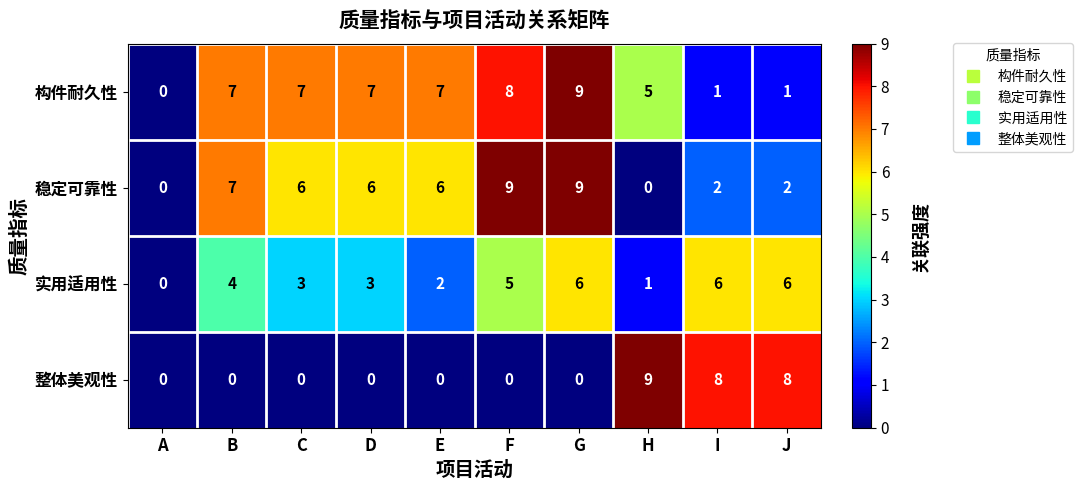

Rank the series by their average value, from lowest to highest.

整体美观性, 实用适用性, 稳定可靠性, 构件耐久性